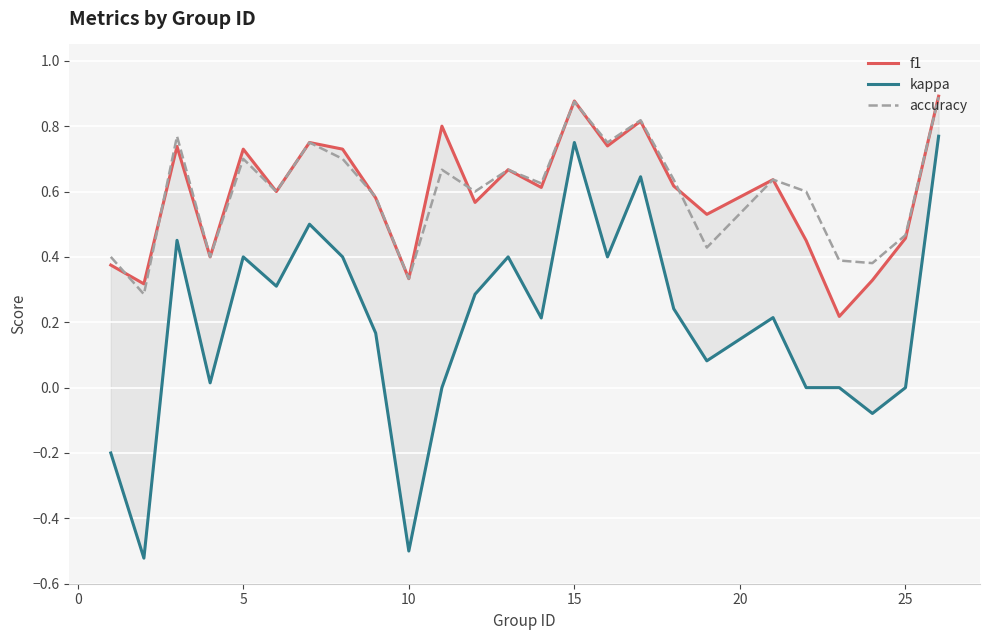

Reading left to right, list all the values displayed in this chart.

f1: 0.4	0.3	0.7	0.4	0.7	0.6	0.8	0.7	0.6	0.3	0.8	0.6	0.7	0.6	0.9	0.7	0.8	0.6	0.5	0.6	0.5	0.2	0.3	0.5	0.9
kappa: -0.2	-0.5	0.5	0.0	0.4	0.3	0.5	0.4	0.2	-0.5	0.0	0.3	0.4	0.2	0.8	0.4	0.6	0.2	0.1	0.2	0.0	0.0	-0.1	0.0	0.8
accuracy: 0.4	0.3	0.8	0.4	0.7	0.6	0.8	0.7	0.6	0.3	0.7	0.6	0.7	0.6	0.9	0.8	0.8	0.6	0.4	0.6	0.6	0.4	0.4	0.5	0.9